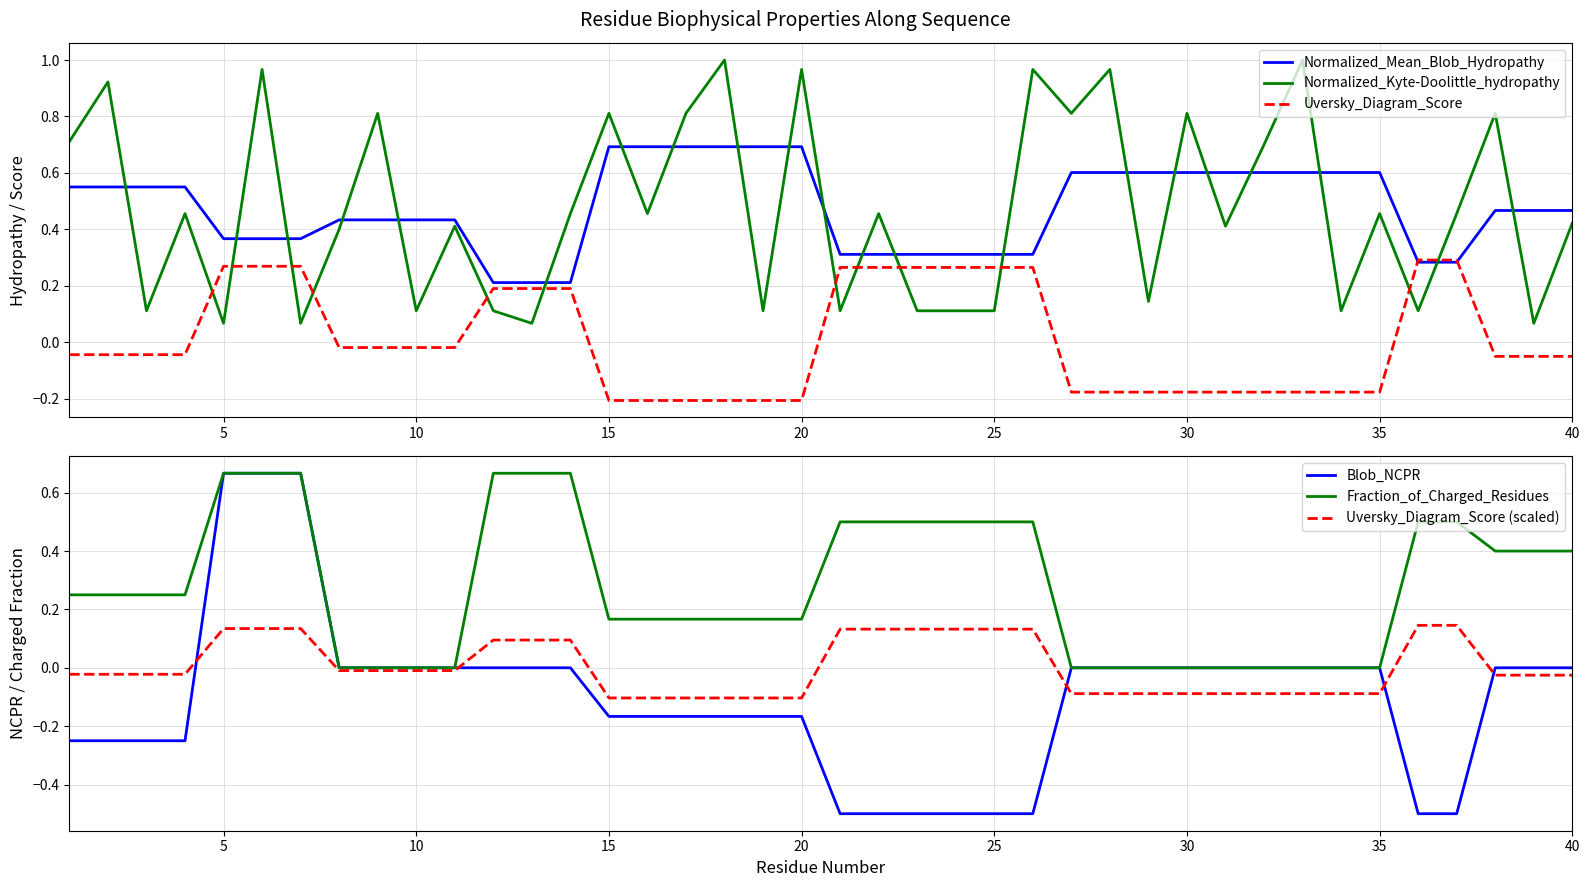

True or false: Normalized_Kyte-Doolittle_hydropathy and Uversky_Diagram_Score cross at least once.

True